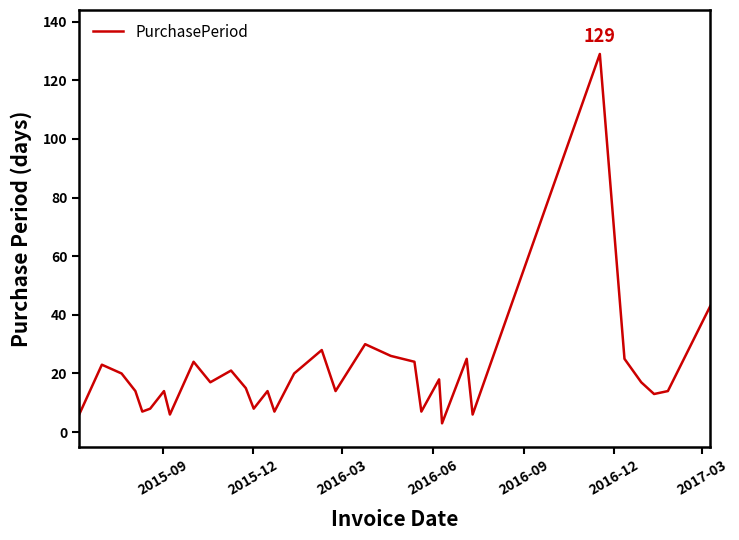

How many distinct data groups are displayed?

1